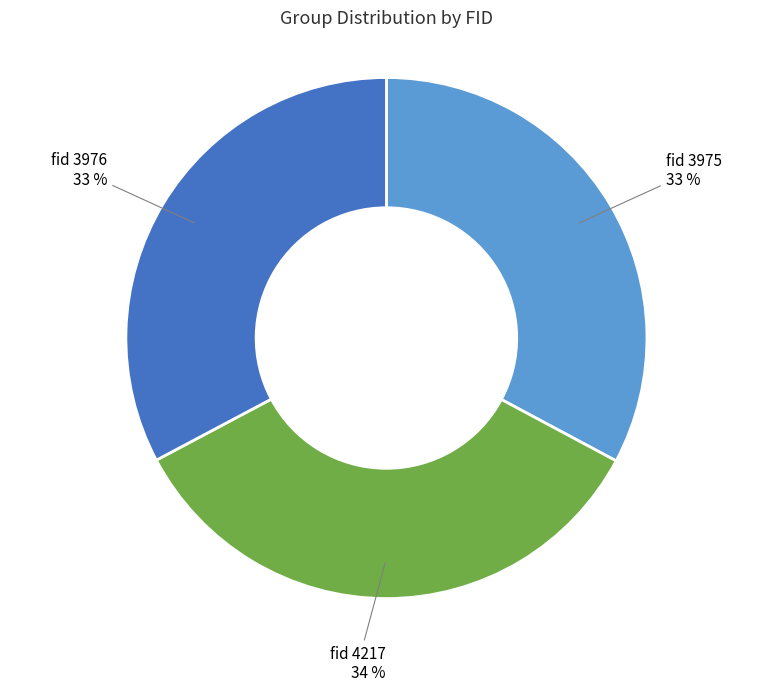

Which slice is the largest?

fid 4217